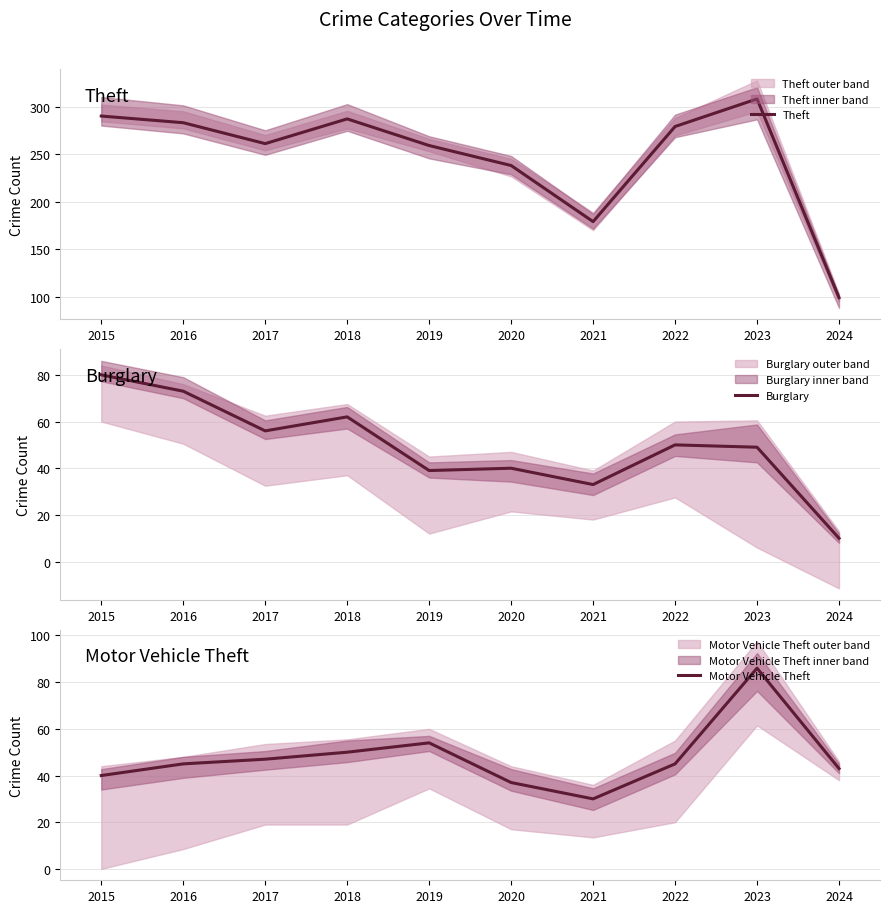

What is the highest value of the Theft series?

308